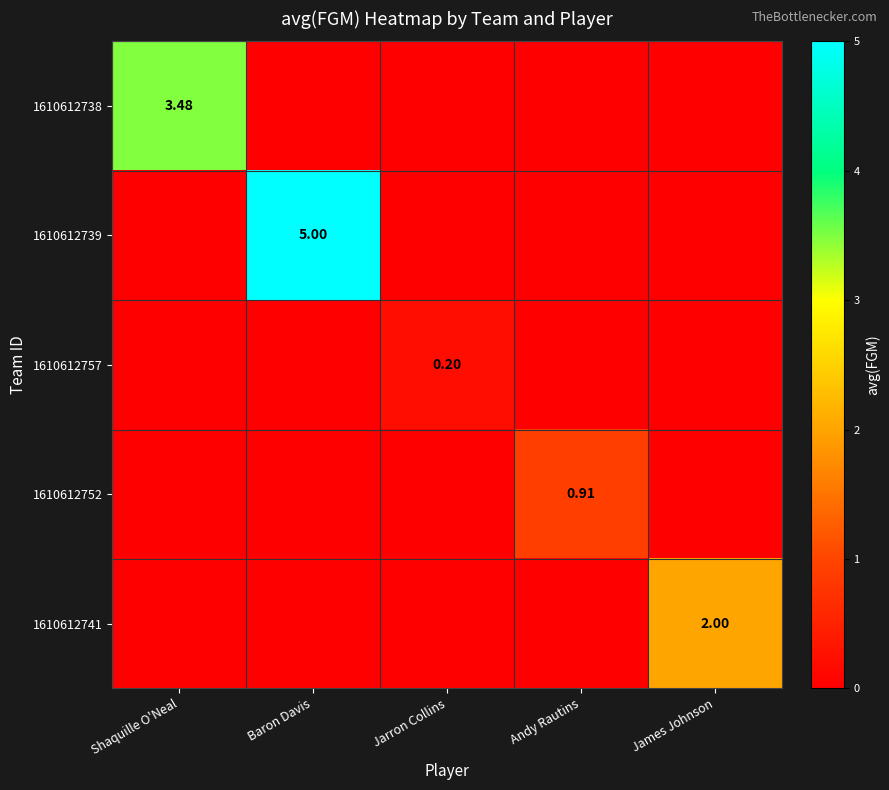

Which series has the widest spread of values?

1610612739